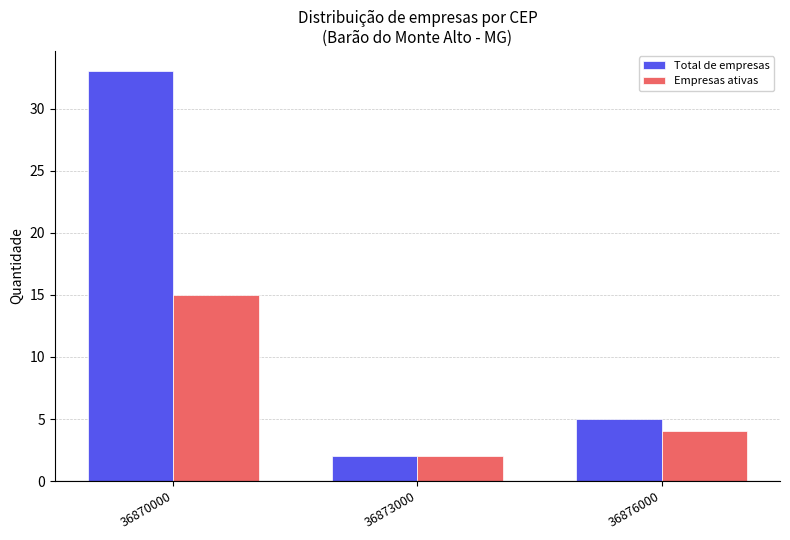

What is the difference between the second highest and minimum values in the Empresas ativas series?

2